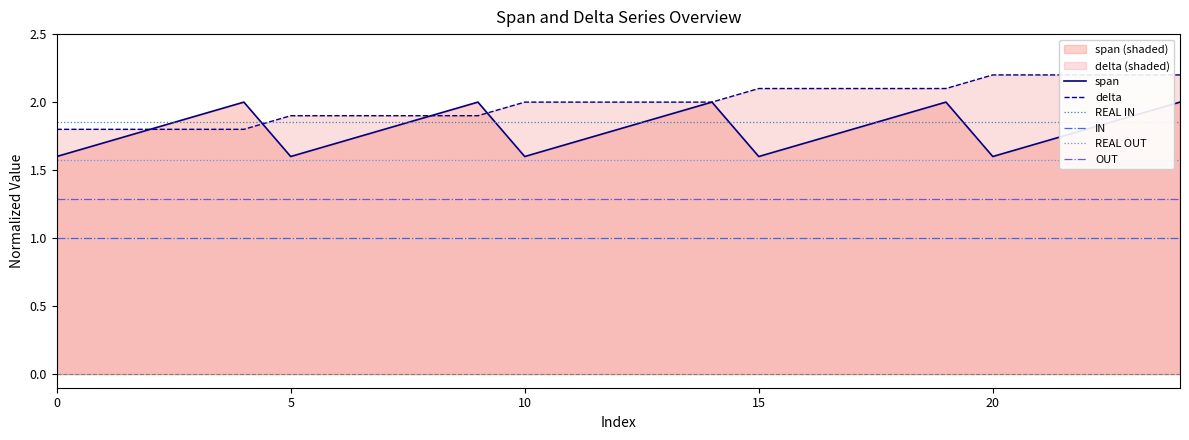

What are all the series names shown in the legend?

span, delta, REAL IN, IN, REAL OUT, OUT